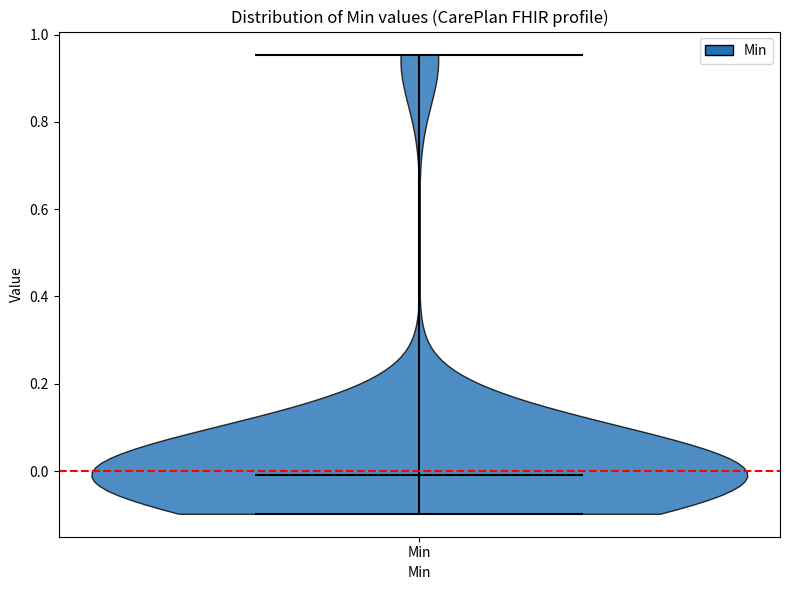

Read this violin plot against the y-axis: where its median line is, and the lowest and highest points the violin reaches. The values are not printed on the chart, so give them approximately, as read against the axis.

median line 0.00, lowest point -0.10, highest point 0.96